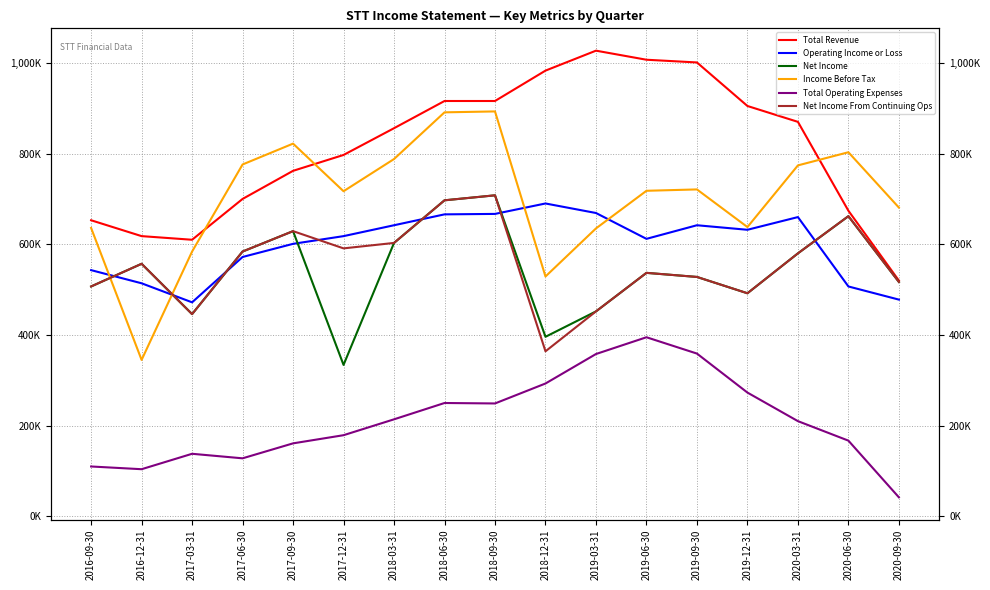

At which category is the sum across all series the highest?

2018-09-30